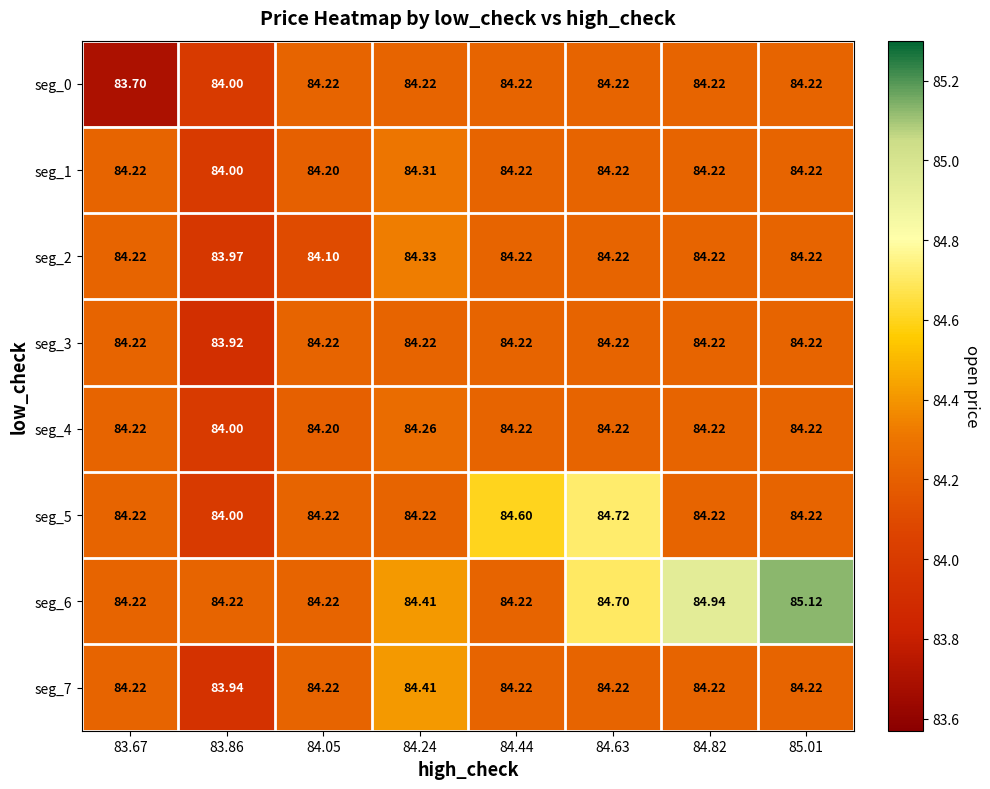

Count the number of data series in this chart.

8